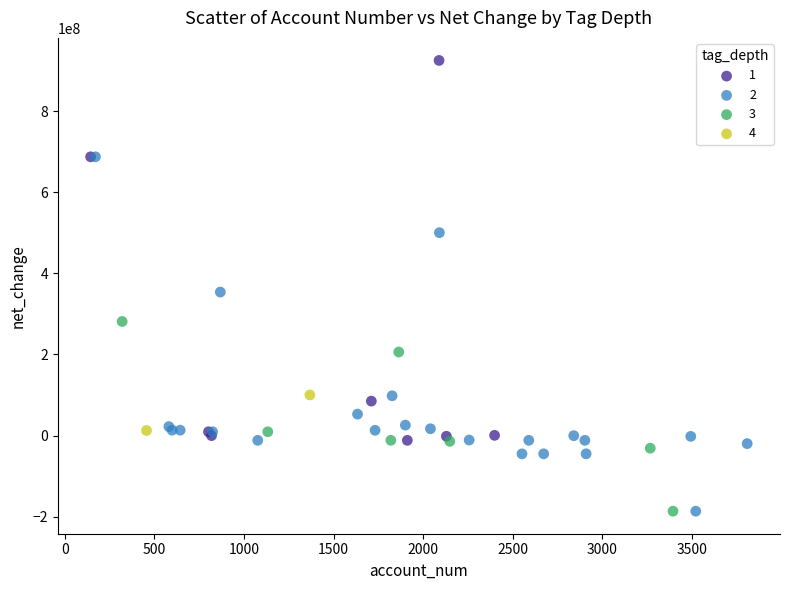

What are all the series names shown in the legend?

1, 2, 3, 4